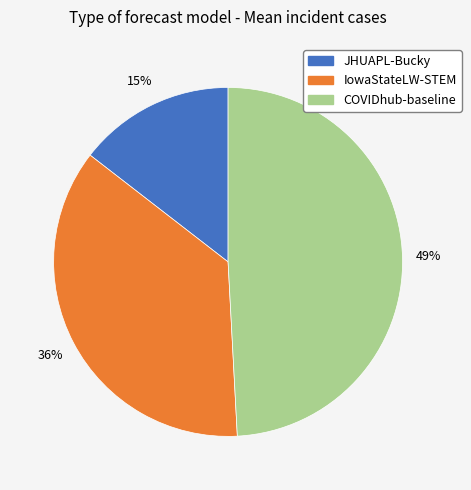

Between IowaStateLW-STEM and JHUAPL-Bucky, which is larger?

IowaStateLW-STEM